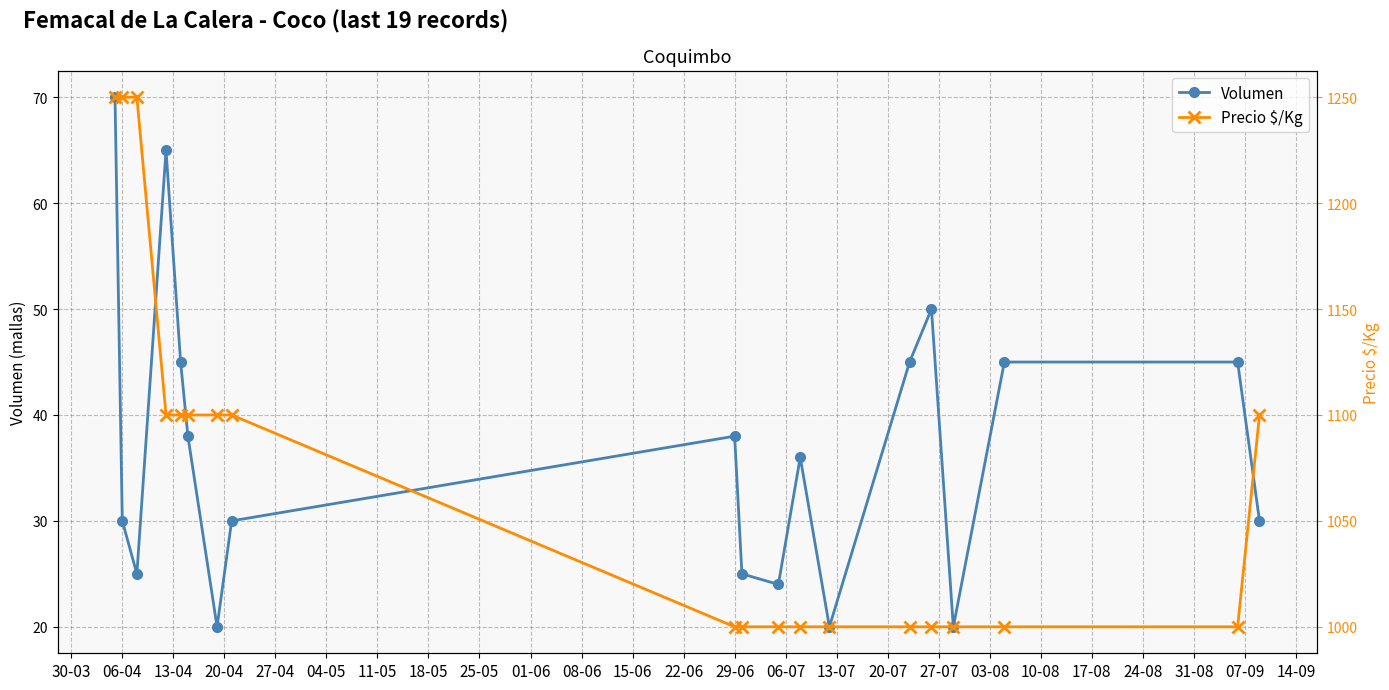

True or false: Precio $/Kg and Volumen cross at least once.

False